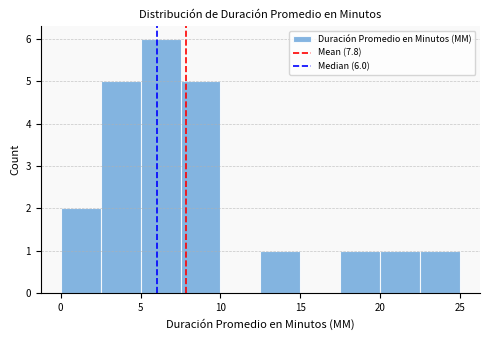

Over which range of the x-axis is the bar tallest?

5.0 to 7.5